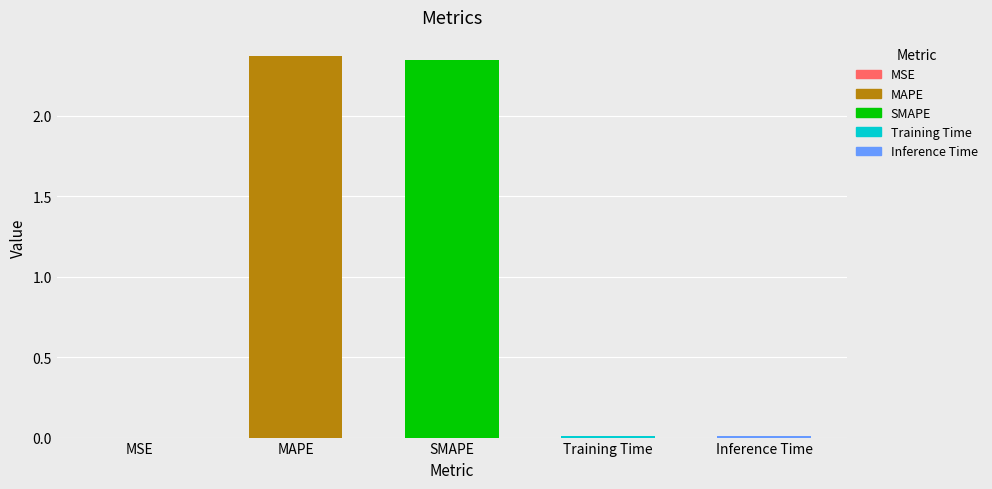

True or false: the data shows 0.0 at Training Time.

True